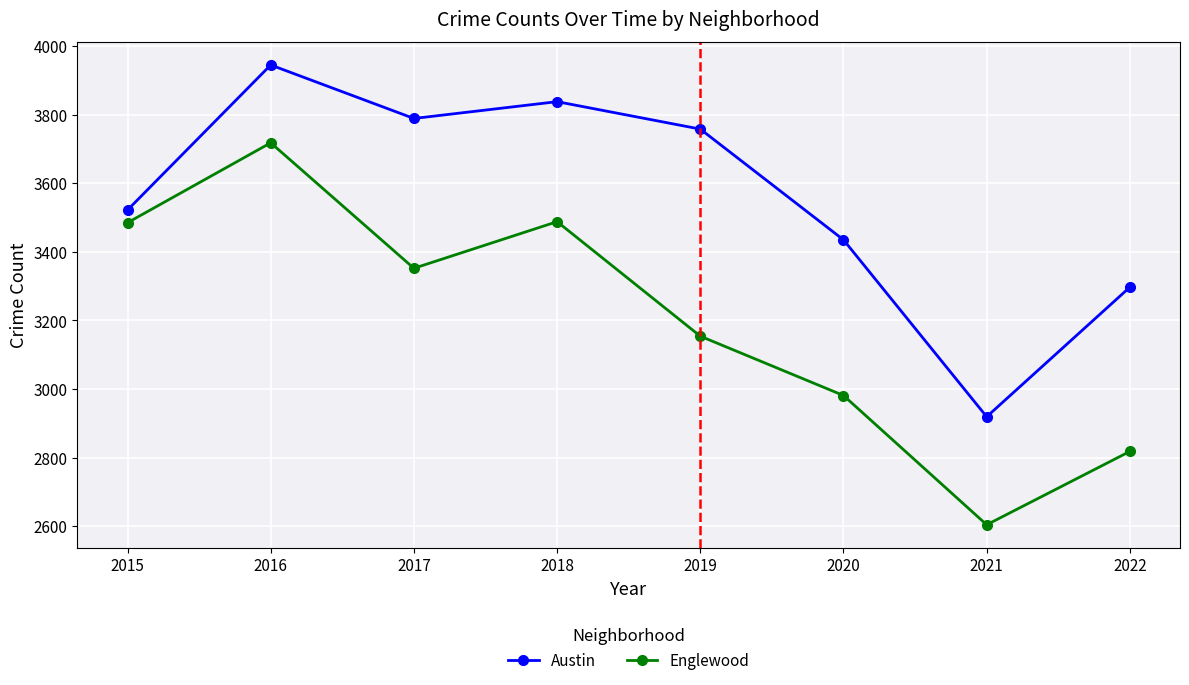

True or false: Austin and Englewood intersect in this chart.

False